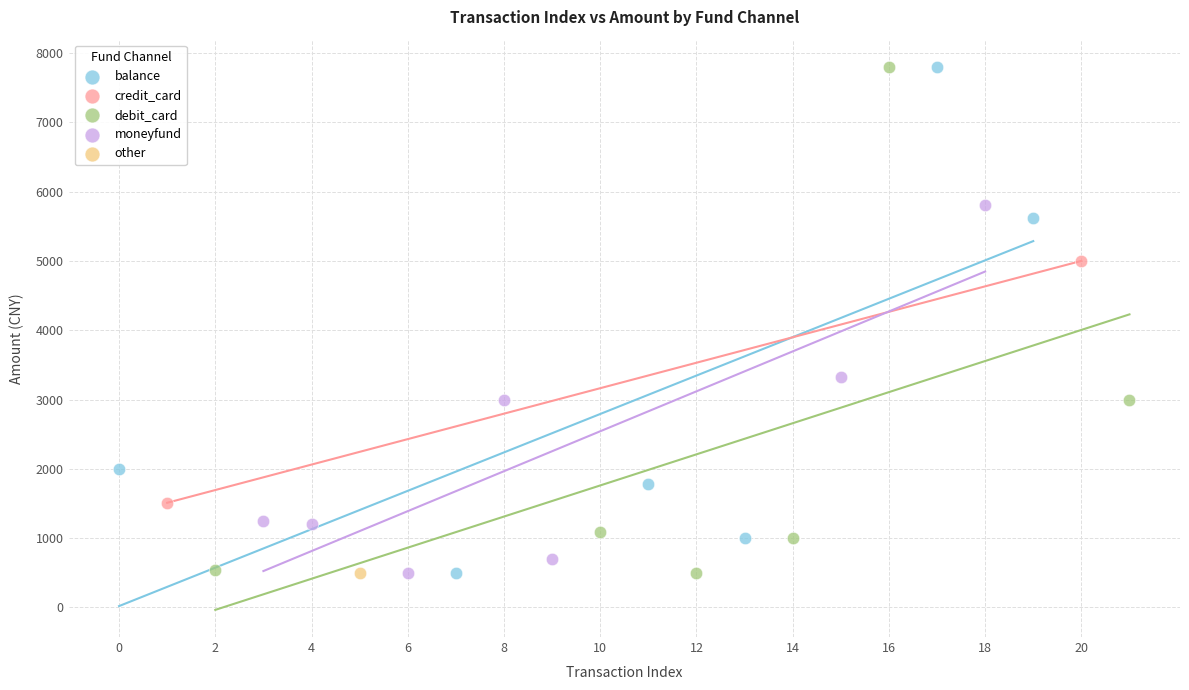

What are all the series names shown in the legend?

balance, credit_card, debit_card, moneyfund, other